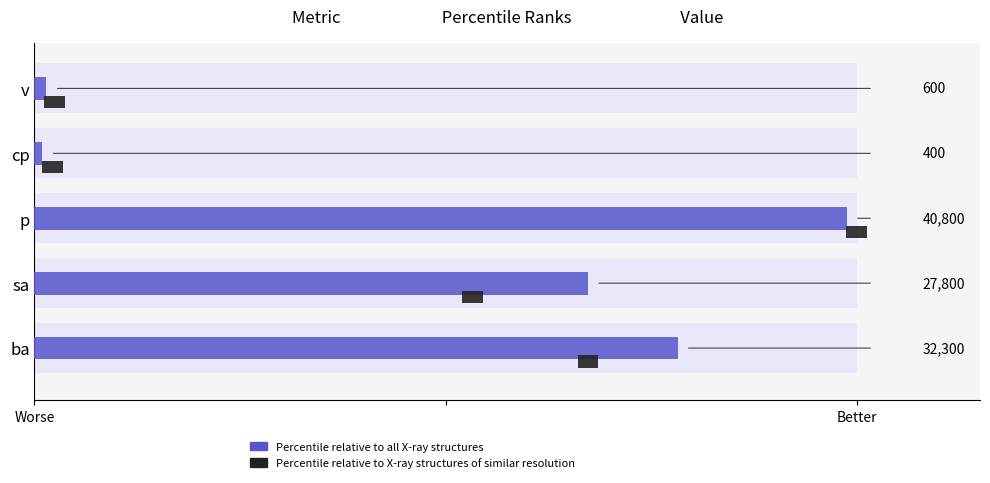

Rank the series by their average value, from lowest to highest.

Percentile relative to X-ray structures of similar resolution, Percentile relative to all X-ray structures